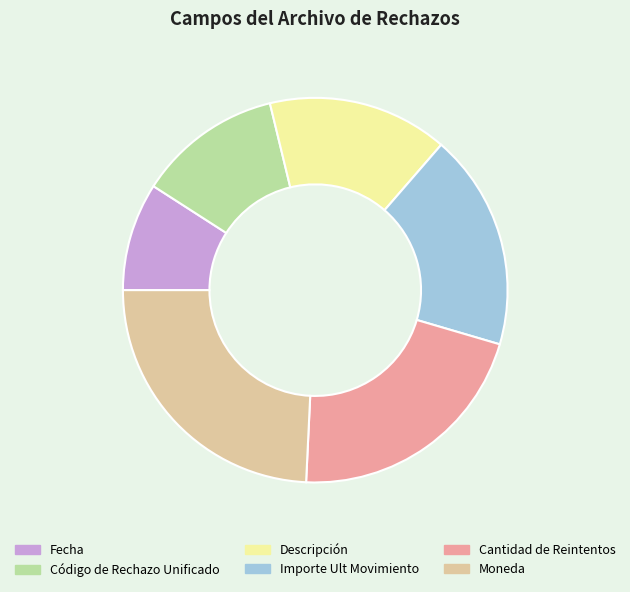

Do Fecha and Importe Ult Movimiento together represent more than half of the pie?

No